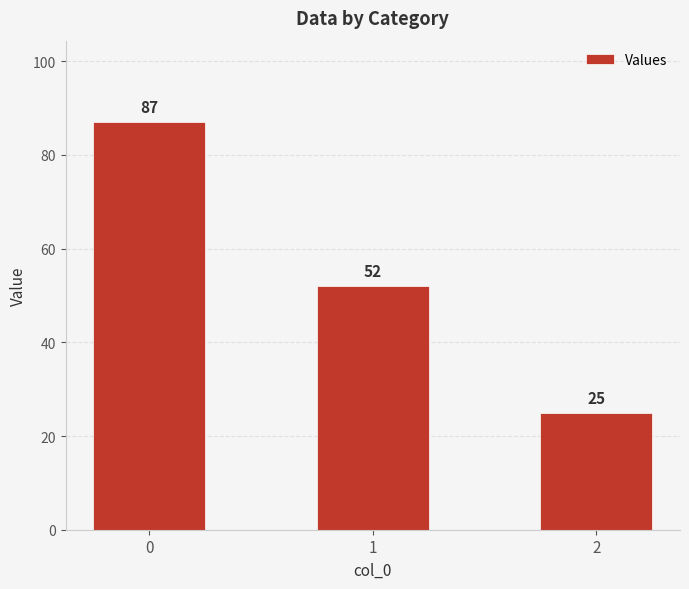

What is the change in value from 0 to 1?

-35